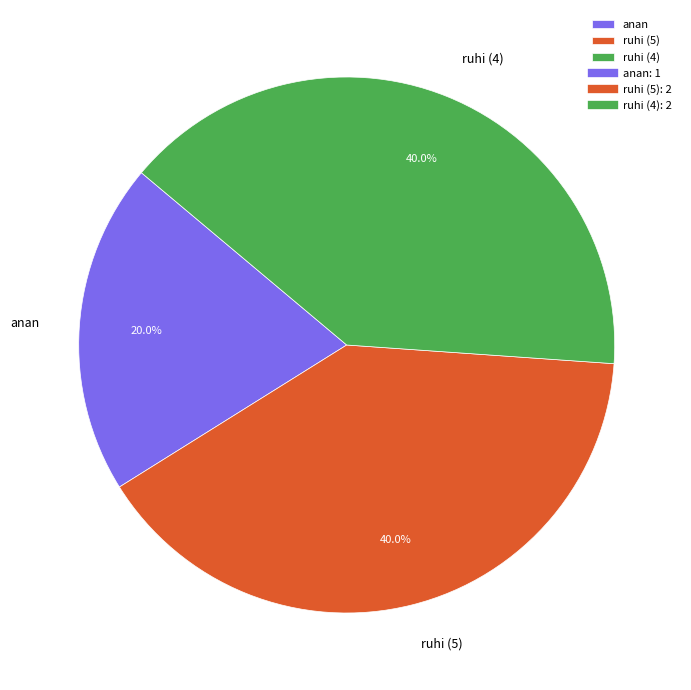

Which category has the smallest portion of the pie?

anan